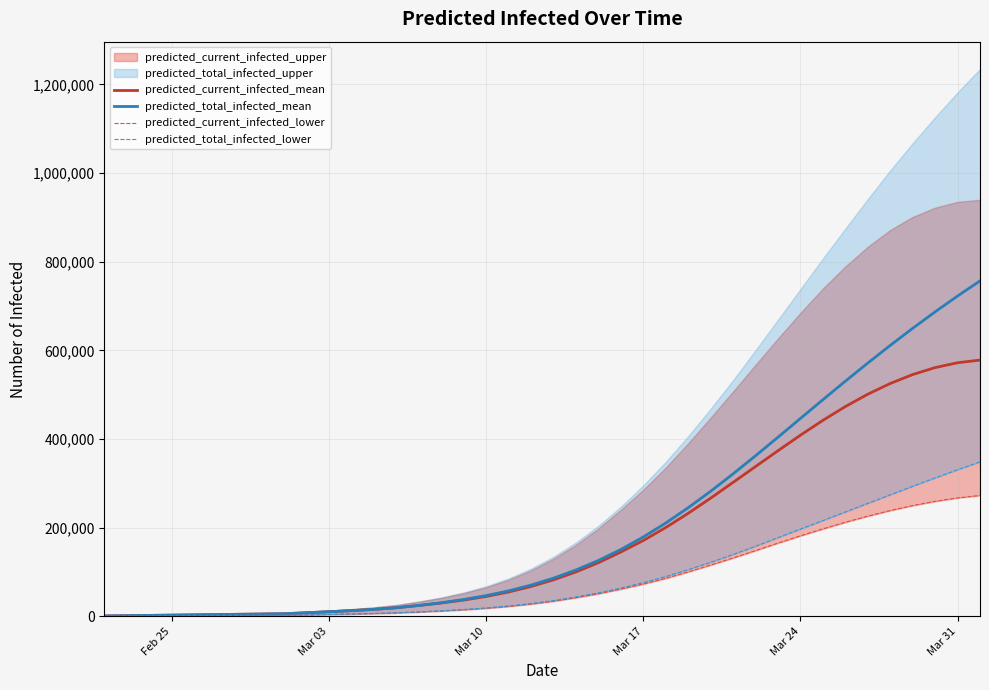

What is the highest value of the predicted_current_infected_mean series?

578103